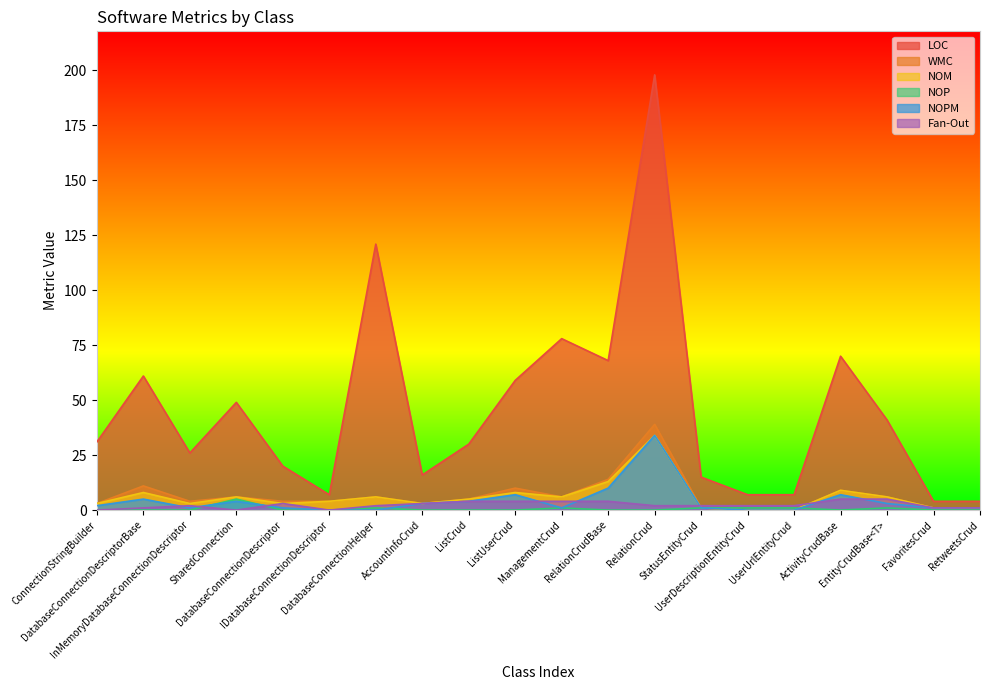

How many interior local peaks does the NOP series have?

4